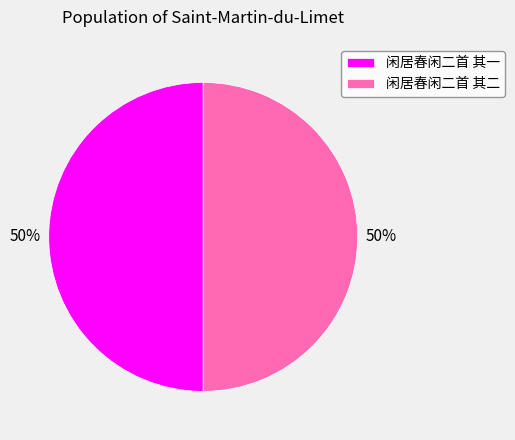

What is the ratio of the value at 闲居春闲二首 其二 to the value at 闲居春闲二首 其一?

1.0